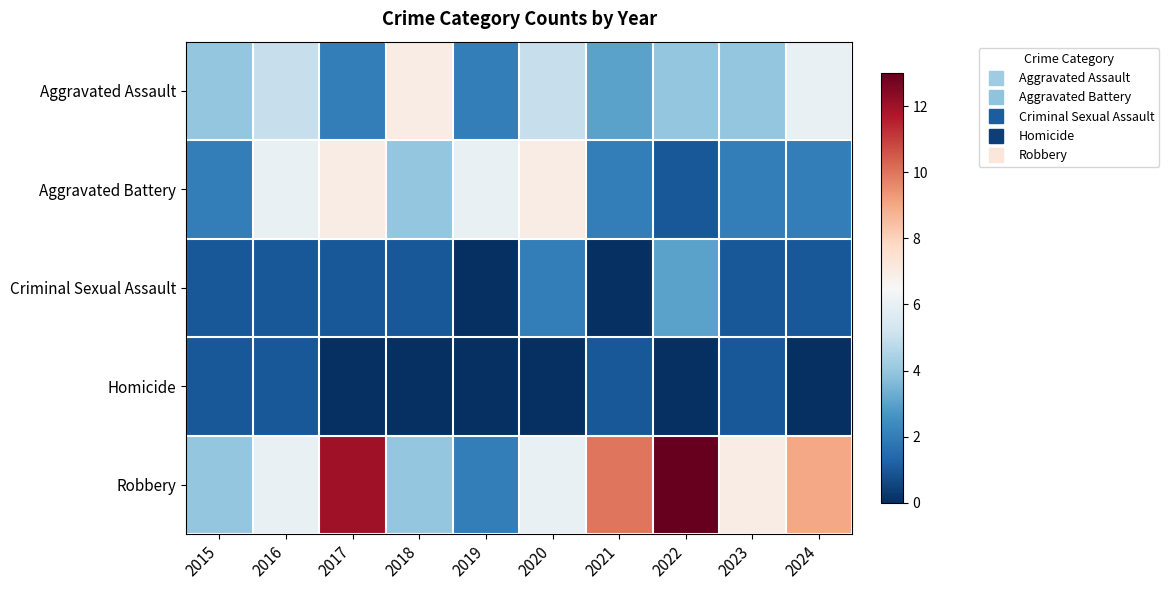

At which category is the sum across all series the highest?

2017